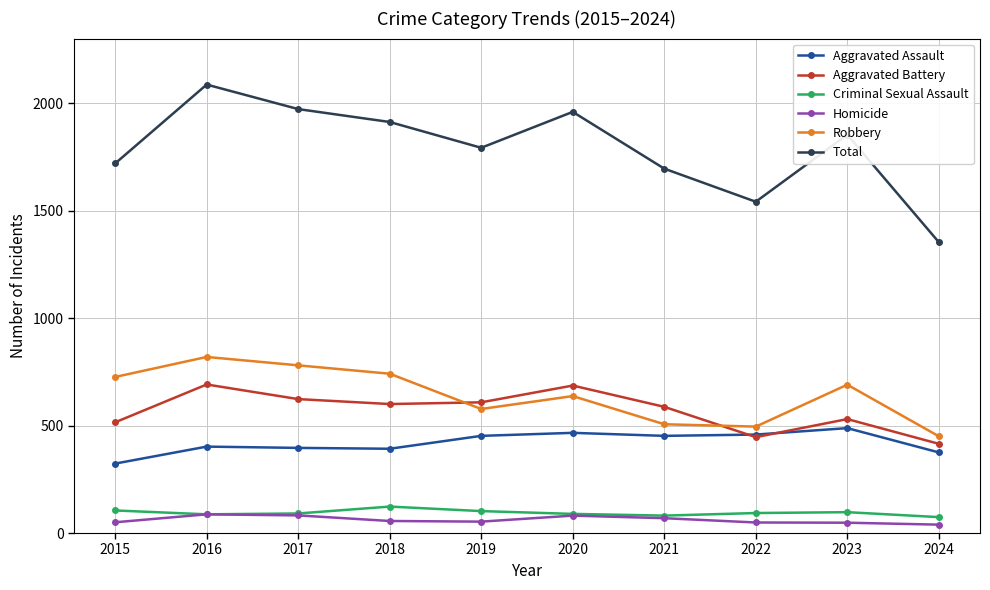

What is the sum of all Criminal Sexual Assault values?

942